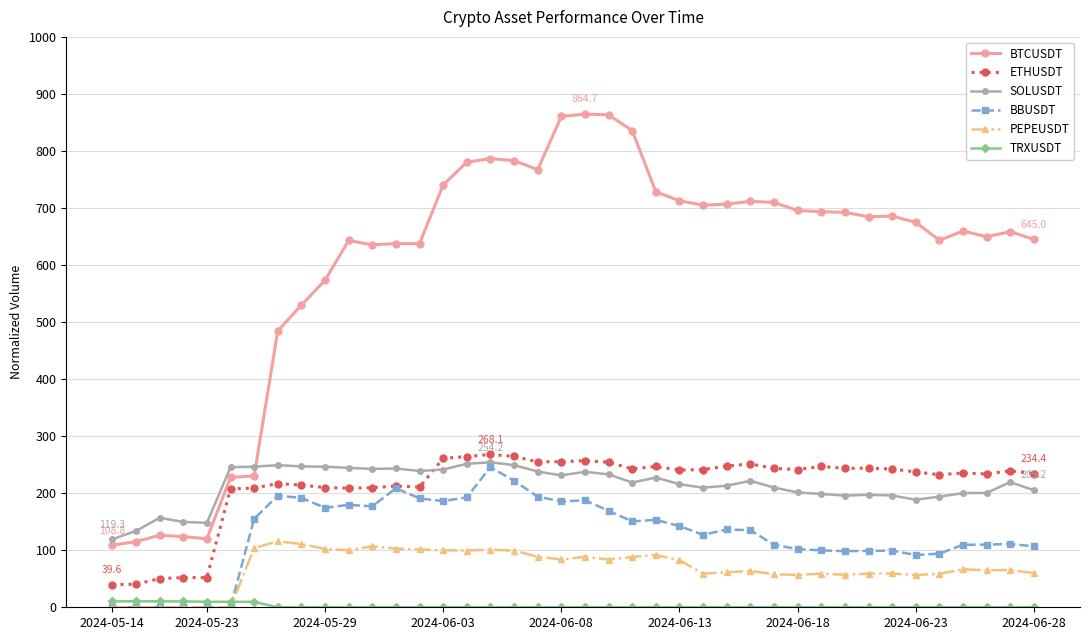

True or false: BBUSDT has more than 2 points higher than both neighbors.

True